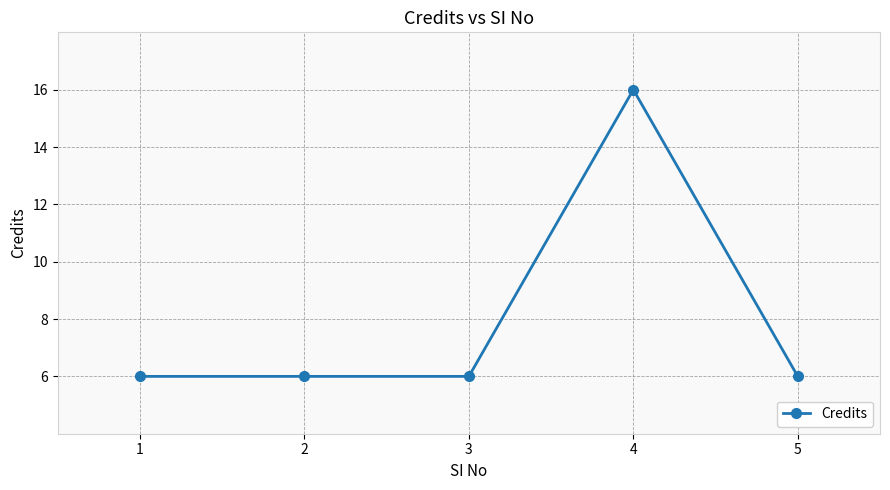

Is it true that the value at 2 is 6?

True